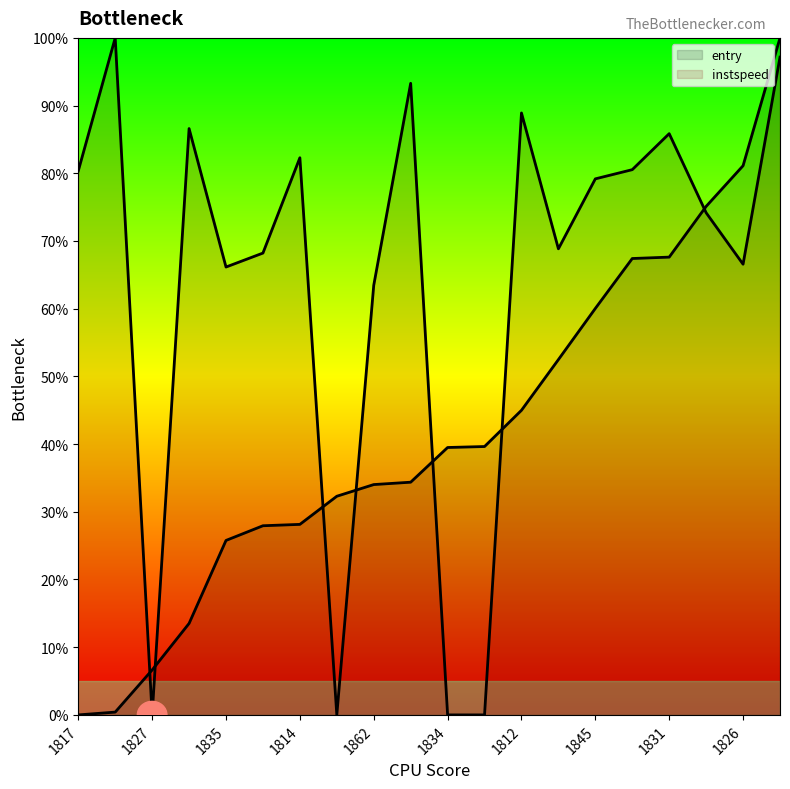

The value of instspeed at 1827 is 0.0. True or false?

True